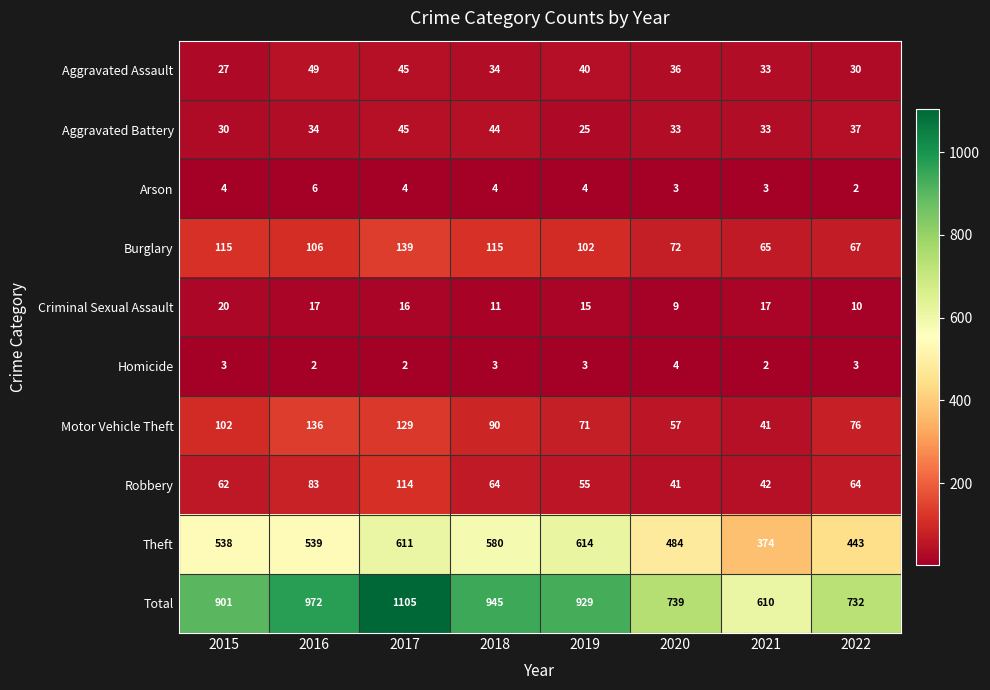

Which series changed the most between 2016 and 2019?

Theft